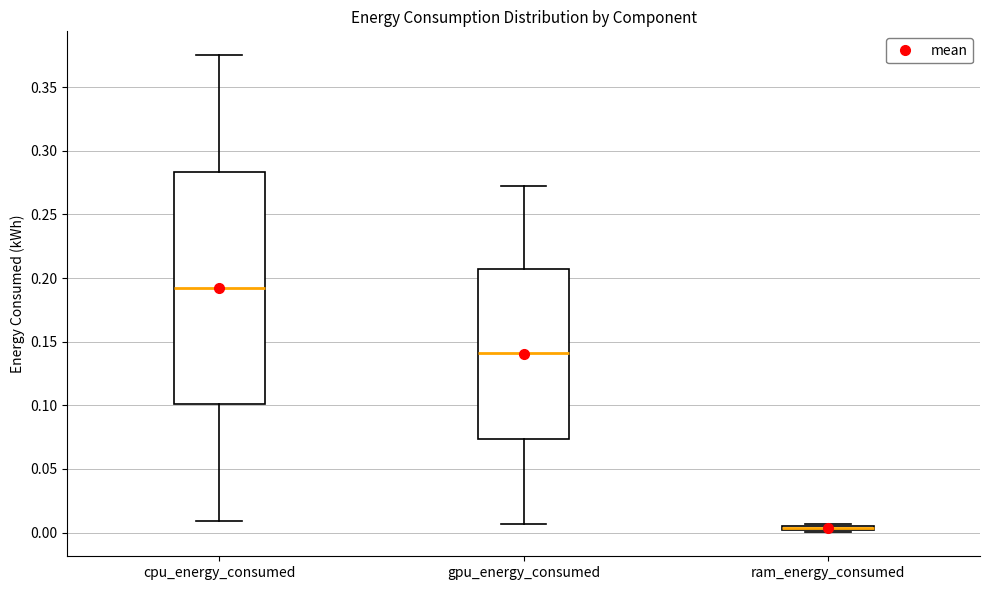

Which box's median line is the lowest?

ram_energy_consumed